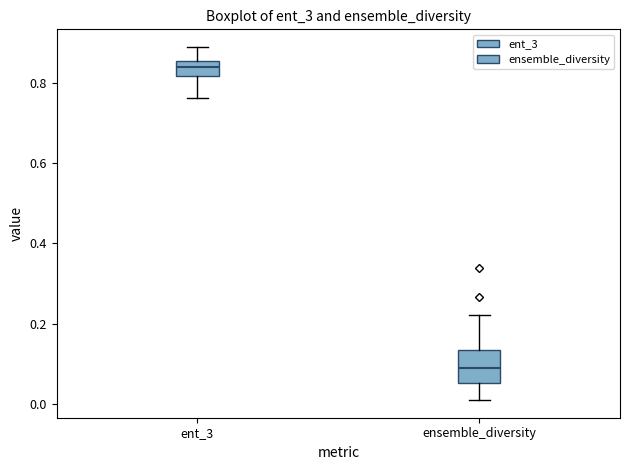

Reading left to right, transcribe this box plot: for each box, give where its median line is, the range the box spans, and where its two whiskers end, as read against the y-axis. The values are not printed on the chart, so give them approximately, as read against the axis.

ent_3: median 0.84, box 0.82 to 0.86, whiskers 0.76 to 0.88
ensemble_diversity: median 0.08, box 0.06 to 0.14, whiskers 0.00 to 0.22